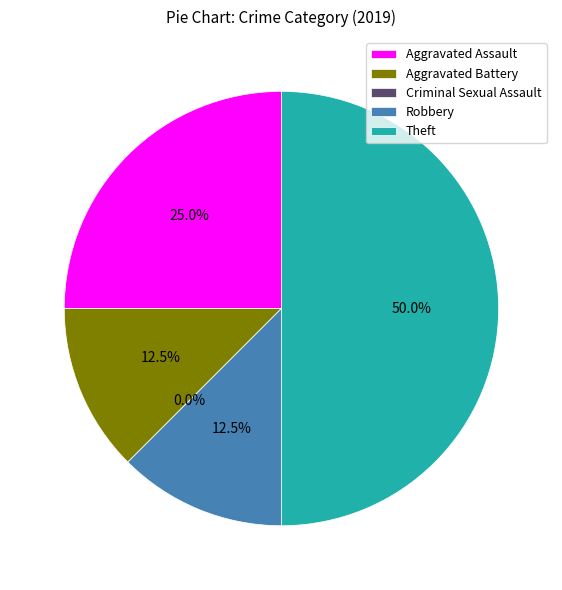

Which slice is the smallest?

Criminal Sexual Assault